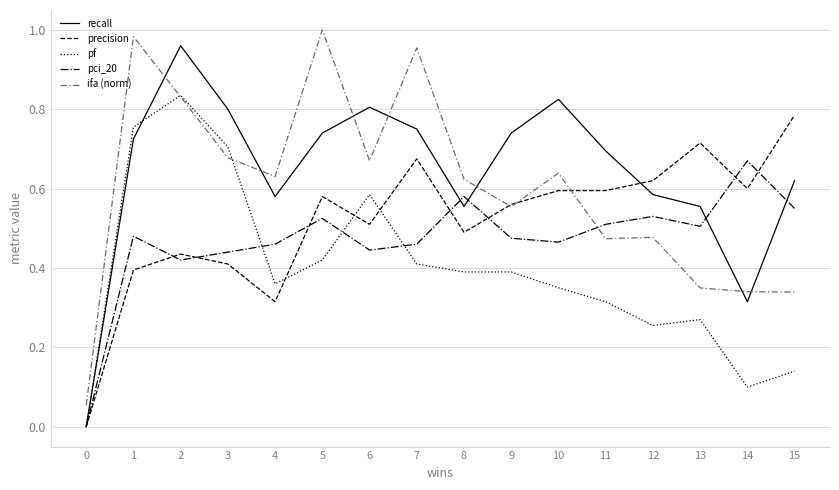

Between 9 and 13, which series saw the biggest shift?

ifa (norm)